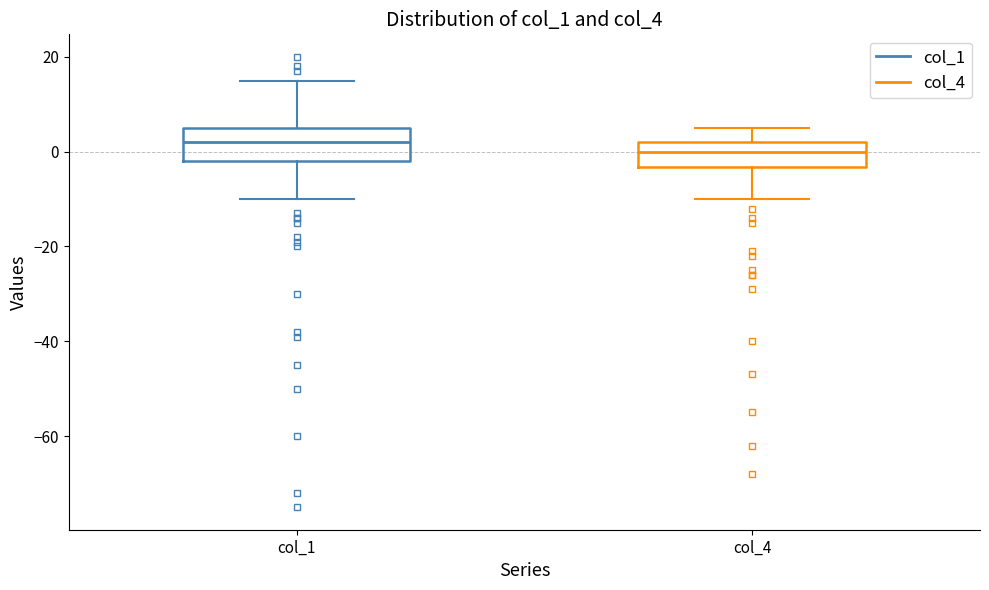

Reading left to right, read every box against the y-axis: the position of its median line, the range the box covers, and the ends of its whiskers. The values are not printed on the chart, so give them approximately, as read against the axis.

col_1: median 2, box -2 to 6, whiskers -10 to 16
col_4: median 0, box -4 to 2, whiskers -10 to 6